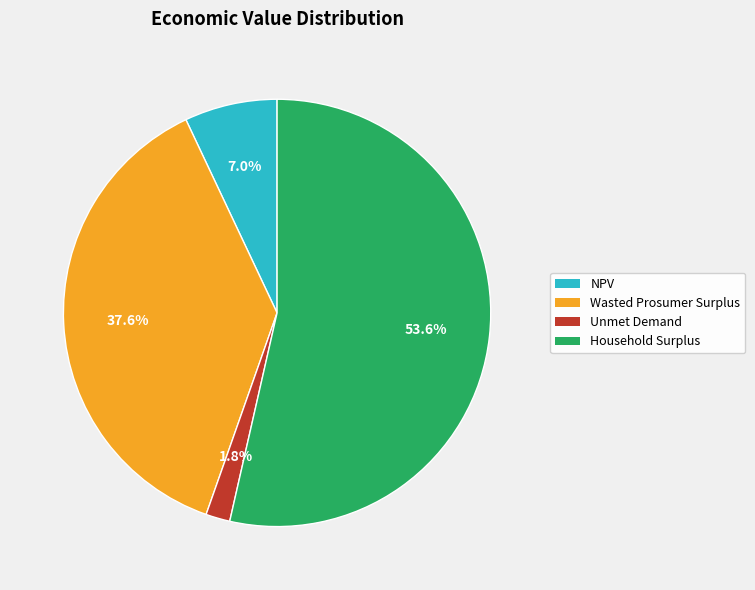

What is the smallest slice in the pie chart?

Unmet Demand